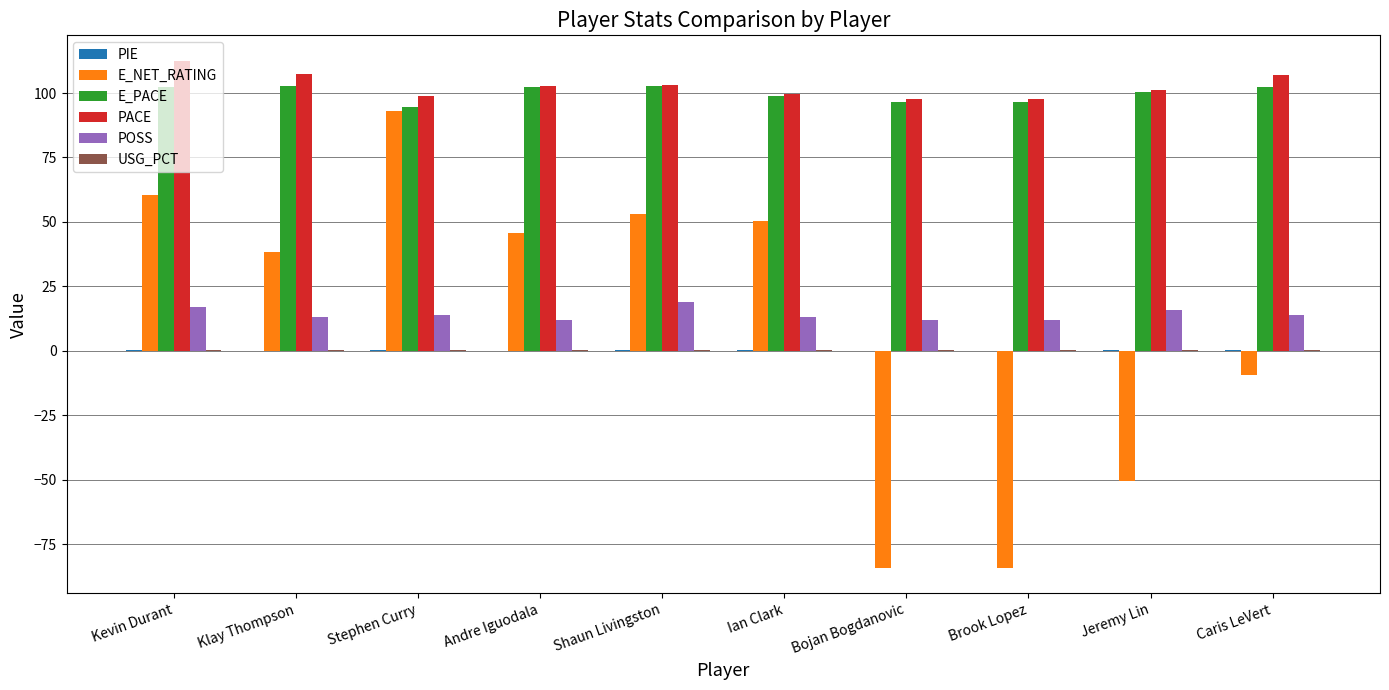

Is the value of POSS at Shaun Livingston greater than the value of E_NET_RATING at Ian Clark?

No